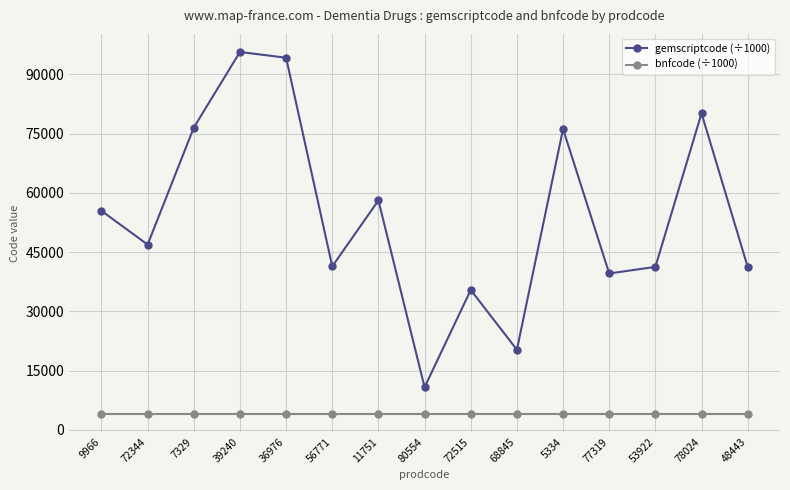

What position from the right is 80554?

8